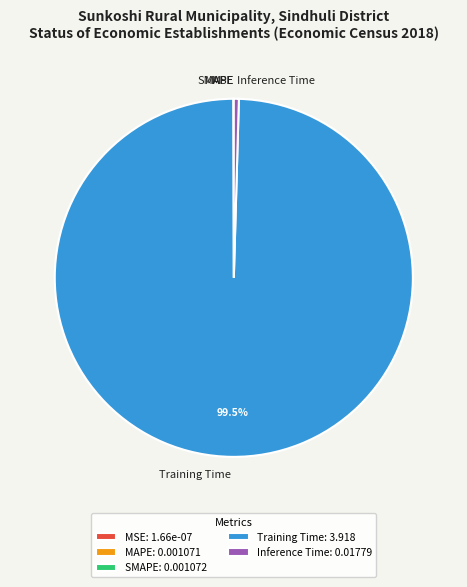

Between Training Time and Inference Time, which is larger?

Training Time